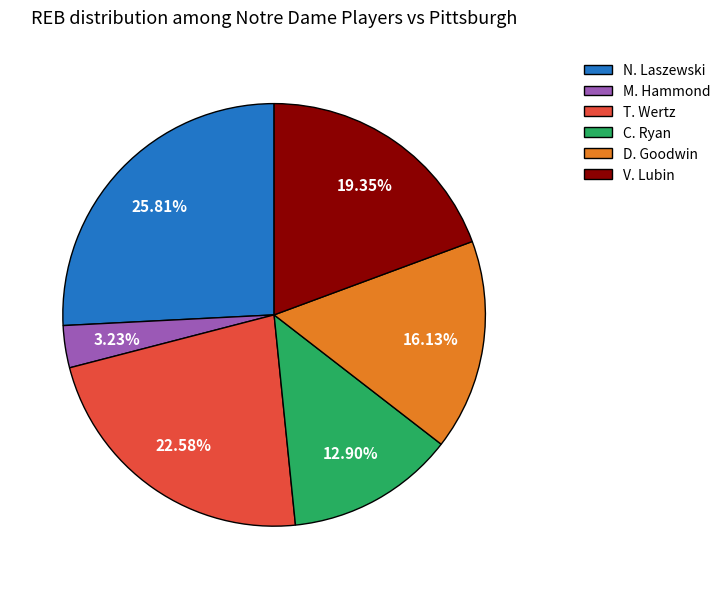

Which category has the smallest portion of the pie?

M. Hammond